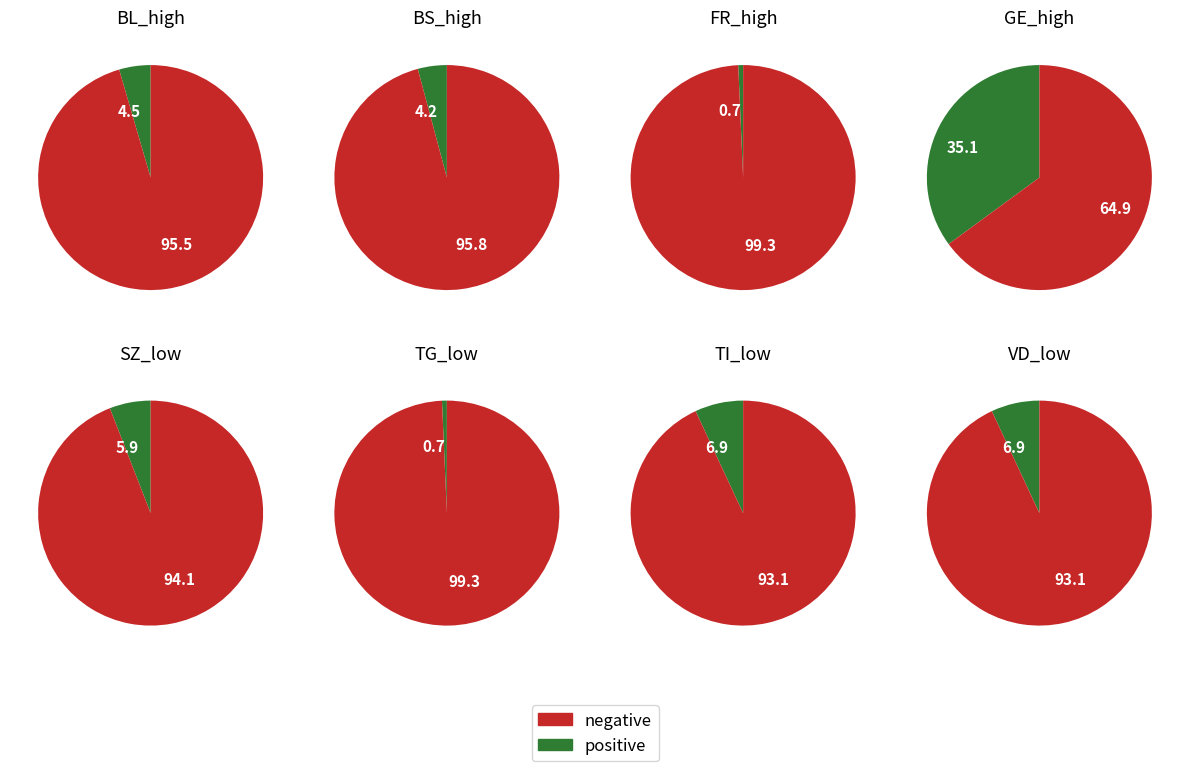

True or false: 3 accounts for 0% of the total.

True